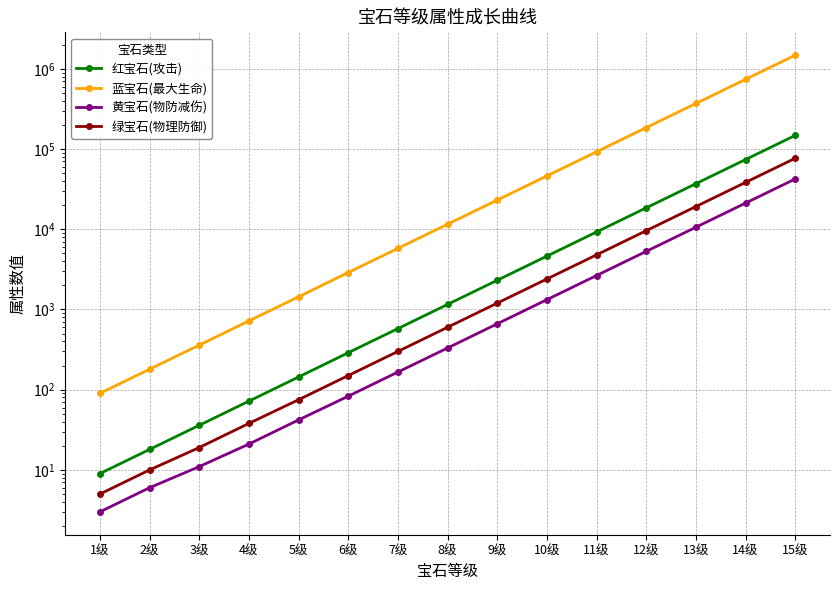

What are all the series names shown in the legend?

红宝石(攻击), 蓝宝石(最大生命), 黄宝石(物防减伤), 绿宝石(物理防御)